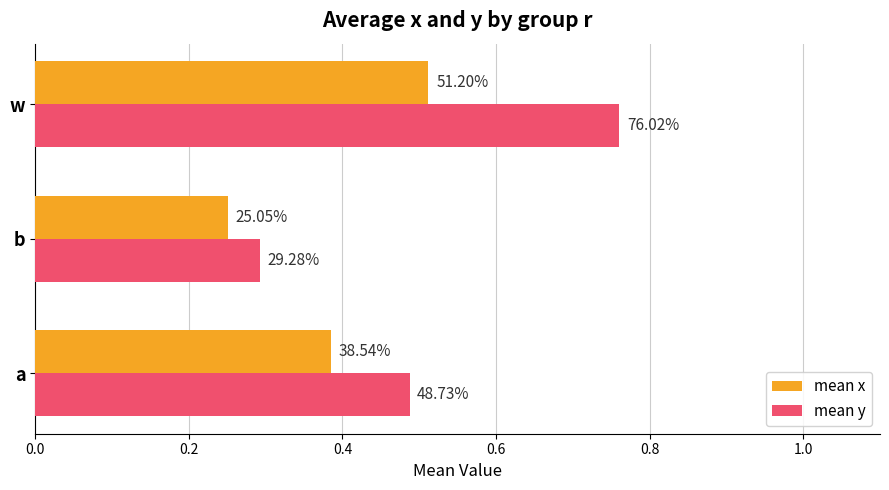

What is the difference between the maximum and second lowest values in the mean y series?

0.3